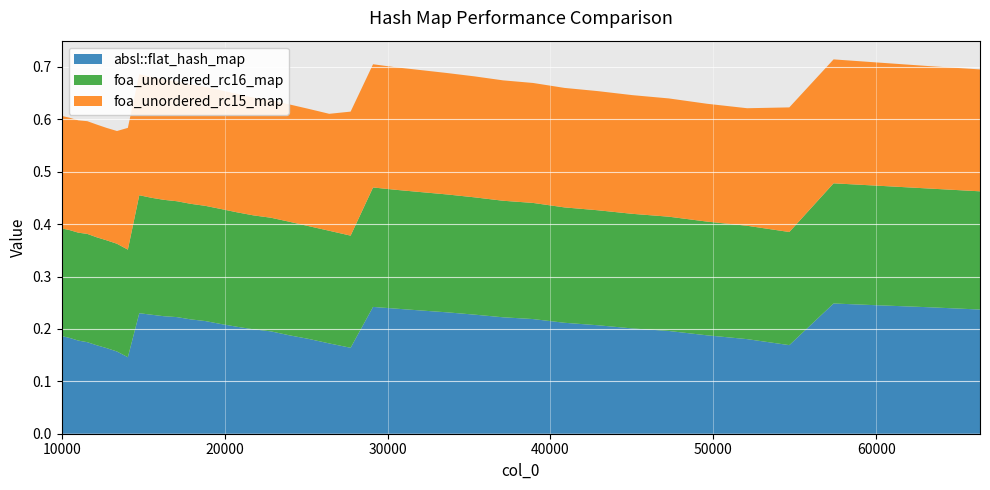

Reading right to left, what are all the values shown in this chart?

absl::flat_hash_map: 0.2	0.2	0.2	0.2	0.2	0.2	0.2	0.2	0.2	0.2	0.2	0.2	0.2	0.2	0.2	0.2	0.2	0.2	0.2	0.2	0.2	0.2	0.2	0.2	0.2	0.2	0.2	0.2	0.2	0.2	0.2	0.2	0.1	0.2	0.2	0.2	0.2	0.2	0.2	0.2
foa_unordered_rc16_map: 0.2	0.2	0.2	0.2	0.2	0.2	0.2	0.2	0.2	0.2	0.2	0.2	0.2	0.2	0.2	0.2	0.2	0.2	0.2	0.2	0.2	0.2	0.2	0.2	0.2	0.2	0.2	0.2	0.2	0.2	0.2	0.2	0.2	0.2	0.2	0.2	0.2	0.2	0.2	0.2
foa_unordered_rc15_map: 0.2	0.2	0.2	0.2	0.2	0.2	0.2	0.2	0.2	0.2	0.2	0.2	0.2	0.2	0.2	0.2	0.2	0.2	0.2	0.2	0.2	0.2	0.2	0.2	0.2	0.2	0.2	0.2	0.2	0.2	0.2	0.2	0.2	0.2	0.2	0.2	0.2	0.2	0.2	0.2